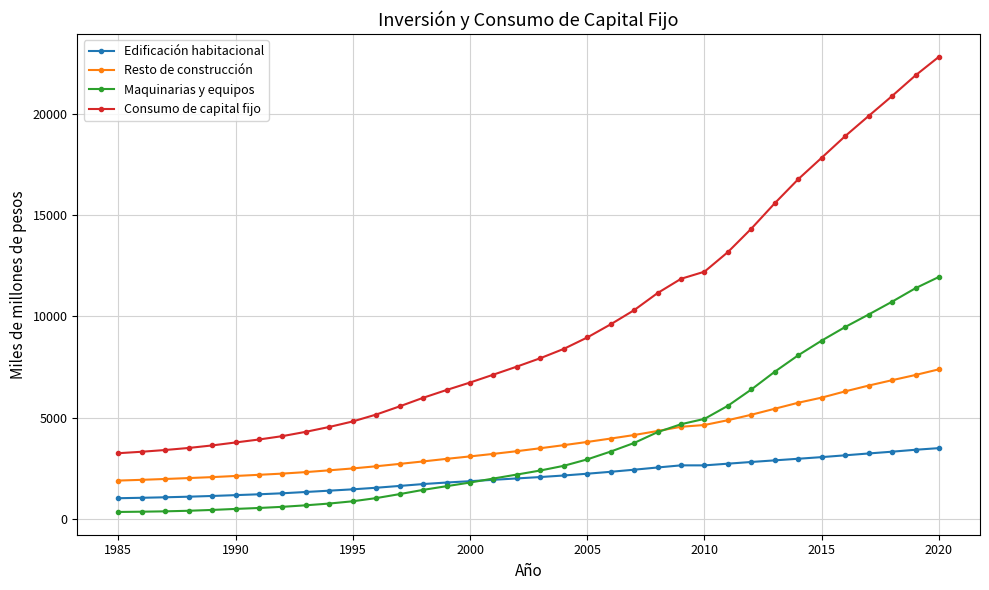

What is the highest value of the Consumo de capital fijo series?

22820